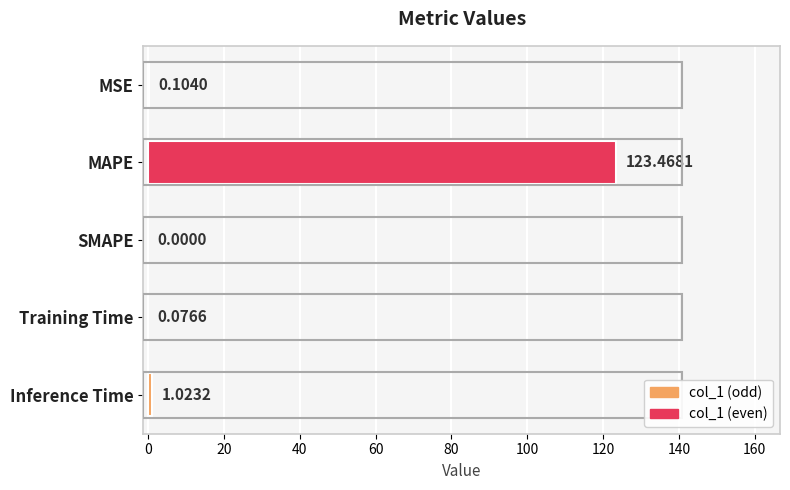

At which label is the value closest to 61?

Inference Time